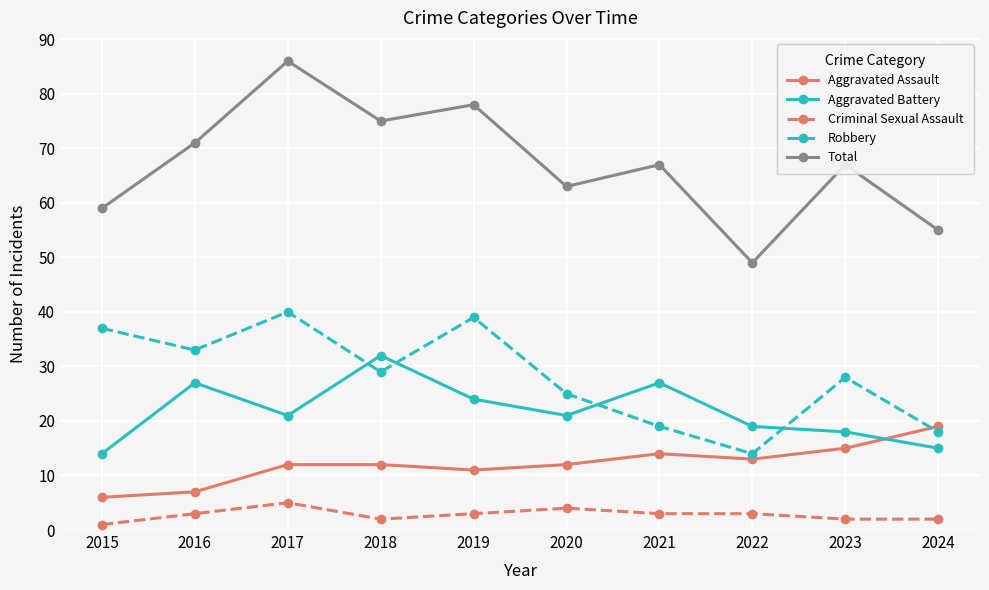

Reading left to right, extract all data points from this chart.

Aggravated Assault: 6	7	12	12	11	12	14	13	15	19
Aggravated Battery: 14	27	21	32	24	21	27	19	18	15
Criminal Sexual Assault: 1	3	5	2	3	4	3	3	2	2
Robbery: 37	33	40	29	39	25	19	14	28	18
Total: 59	71	86	75	78	63	67	49	67	55